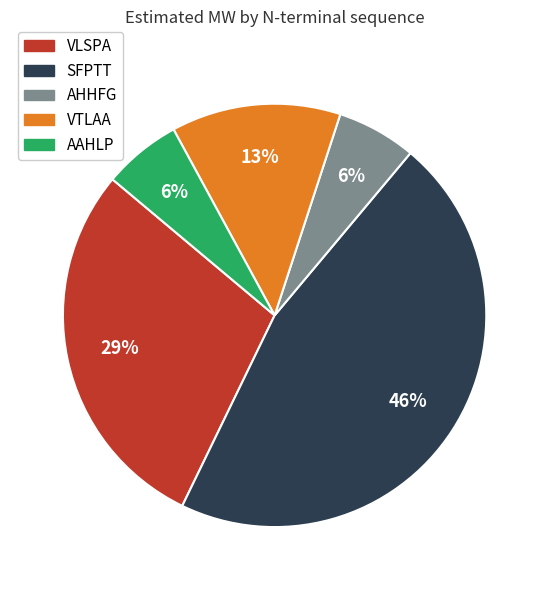

Is there any slice that represents more than half of the pie?

No